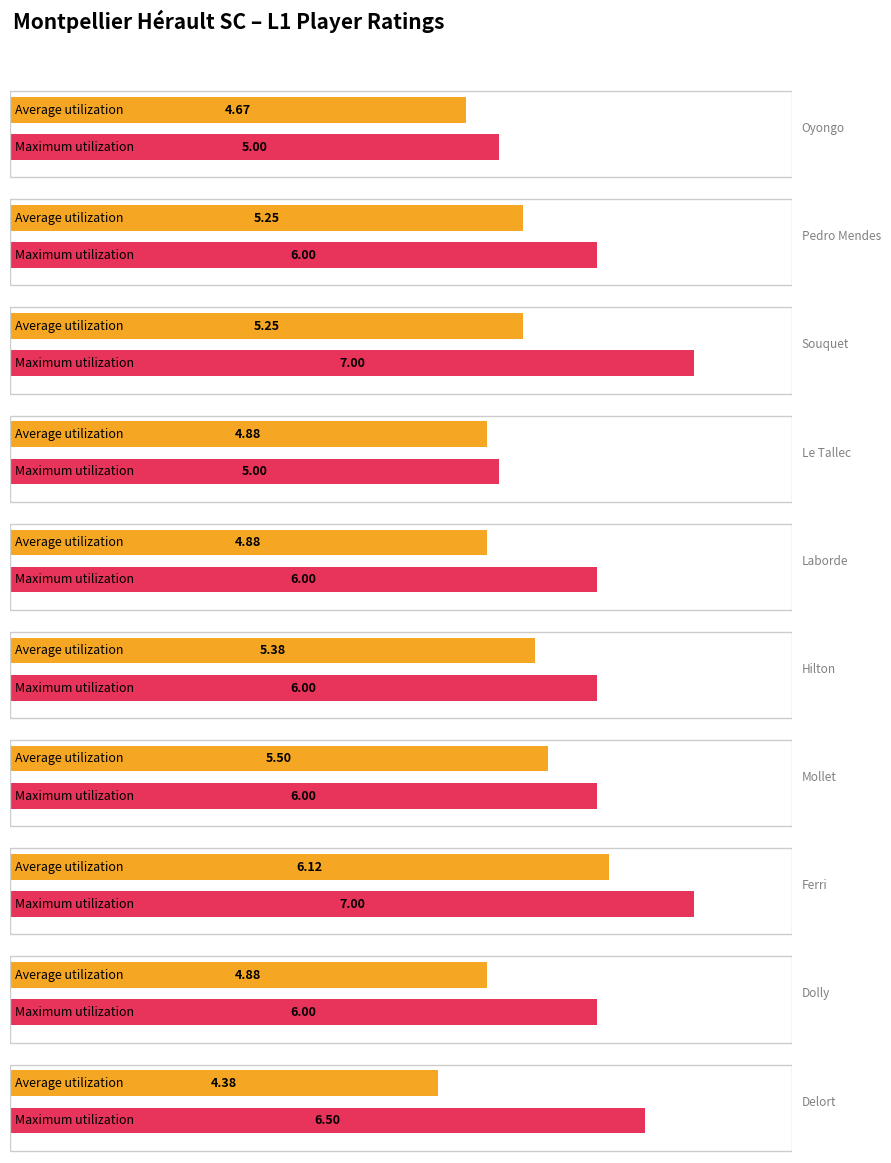

Is it true that Maximum utilization equals 7.0 at Ferri?

True